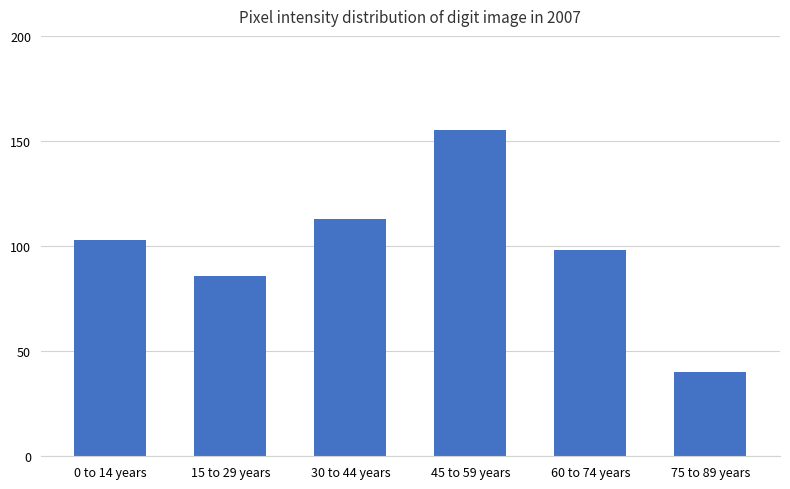

Read the value at 45 to 59 years, to the nearest 5.

155